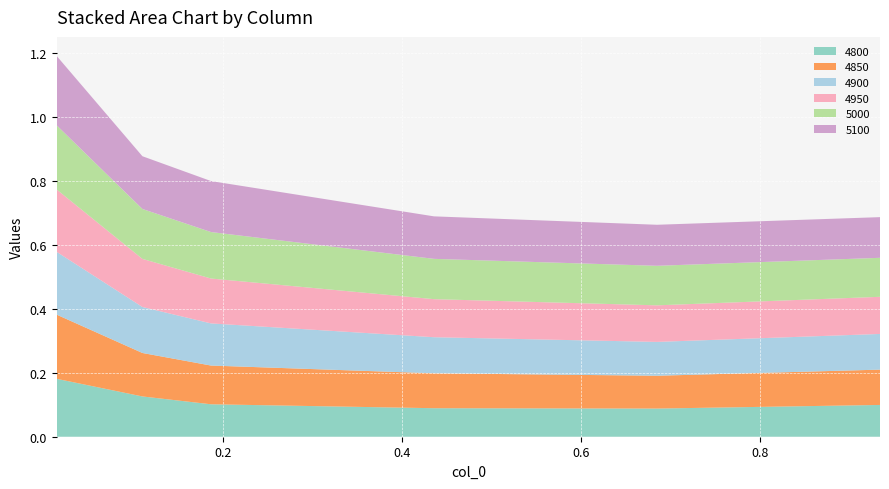

Reading right to left, list all the values displayed in this chart.

4800: 0.9342465753424658=0.1	0.684931506849315=0.1	0.4356164383561644=0.1	0.1863013698630137=0.1	0.1095890410958904=0.1	0.0136986301369863=0.2
4850: 0.9342465753424658=0.1	0.684931506849315=0.1	0.4356164383561644=0.1	0.1863013698630137=0.1	0.1095890410958904=0.1	0.0136986301369863=0.2
4900: 0.9342465753424658=0.1	0.684931506849315=0.1	0.4356164383561644=0.1	0.1863013698630137=0.1	0.1095890410958904=0.1	0.0136986301369863=0.2
4950: 0.9342465753424658=0.1	0.684931506849315=0.1	0.4356164383561644=0.1	0.1863013698630137=0.1	0.1095890410958904=0.2	0.0136986301369863=0.2
5000: 0.9342465753424658=0.1	0.684931506849315=0.1	0.4356164383561644=0.1	0.1863013698630137=0.1	0.1095890410958904=0.2	0.0136986301369863=0.2
5100: 0.9342465753424658=0.1	0.684931506849315=0.1	0.4356164383561644=0.1	0.1863013698630137=0.2	0.1095890410958904=0.2	0.0136986301369863=0.2